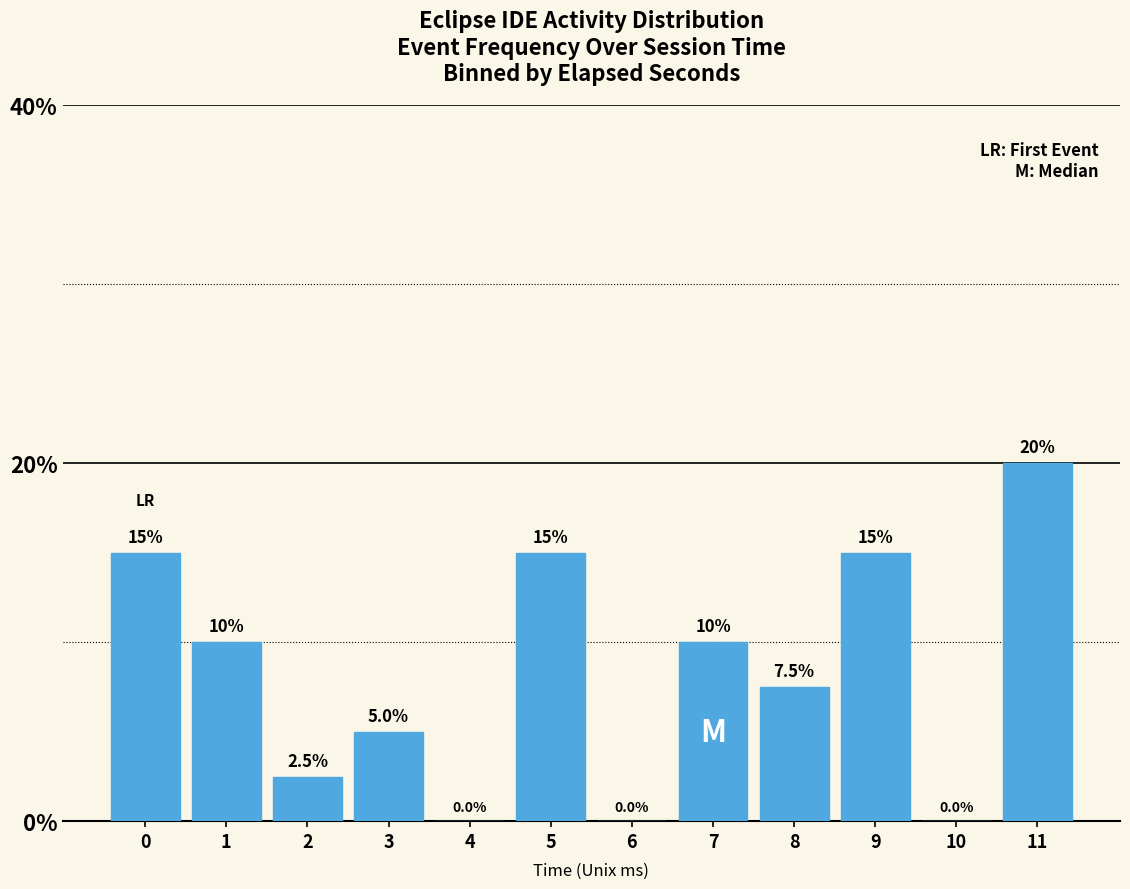

Reading left to right, transcribe all the data shown in this chart.

0=15.0	1=10.0	2=2.5	3=5.0	4=0.0	5=15.0	6=0.0	7=10.0	8=7.5	9=15.0	10=0.0	11=20.0